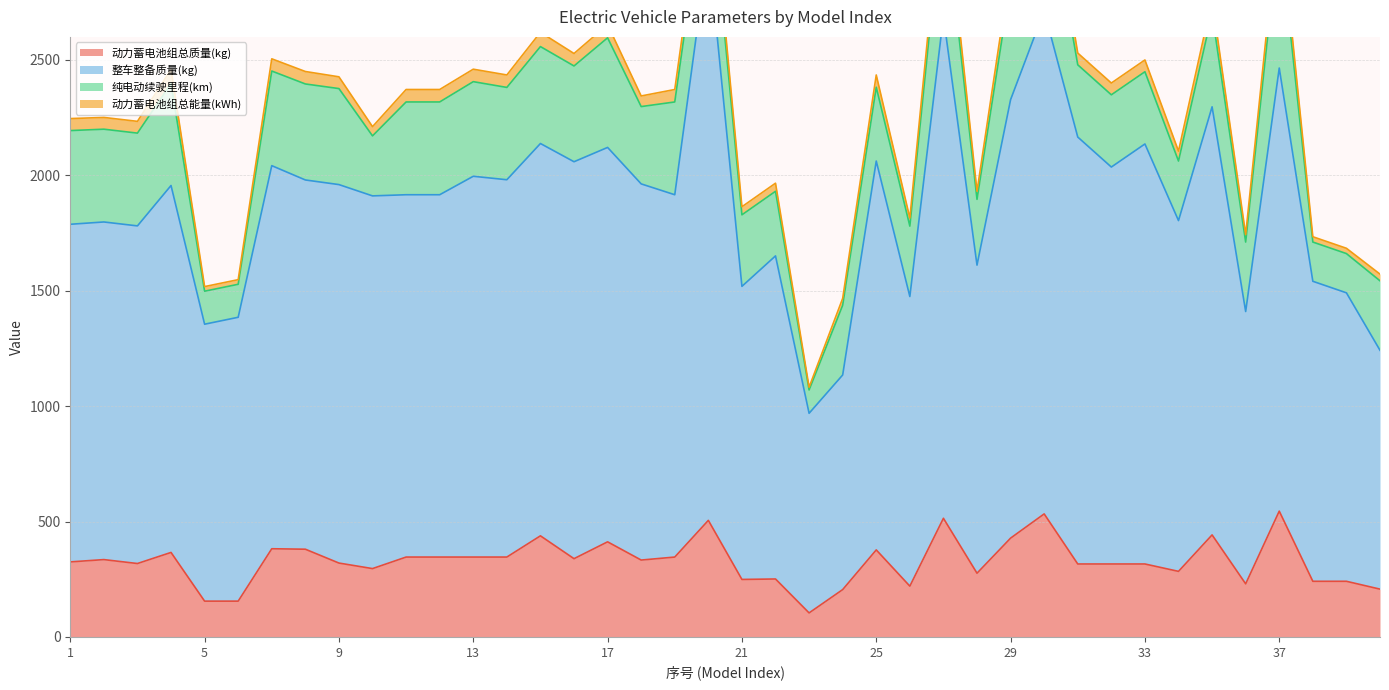

What is the maximum value for 动力蓄电池组总质量(kg)?

545